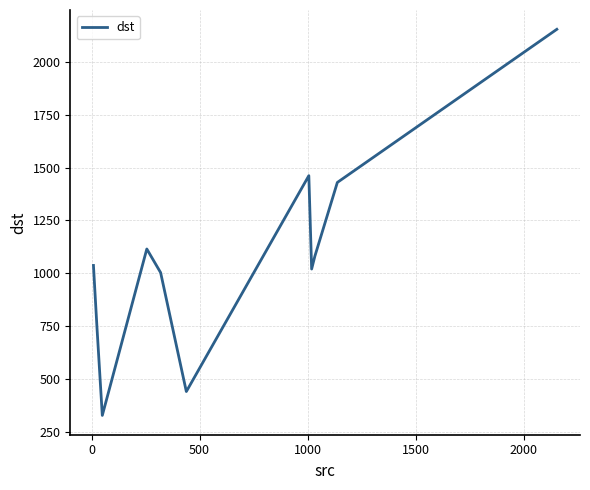

What is the smallest value displayed?

327